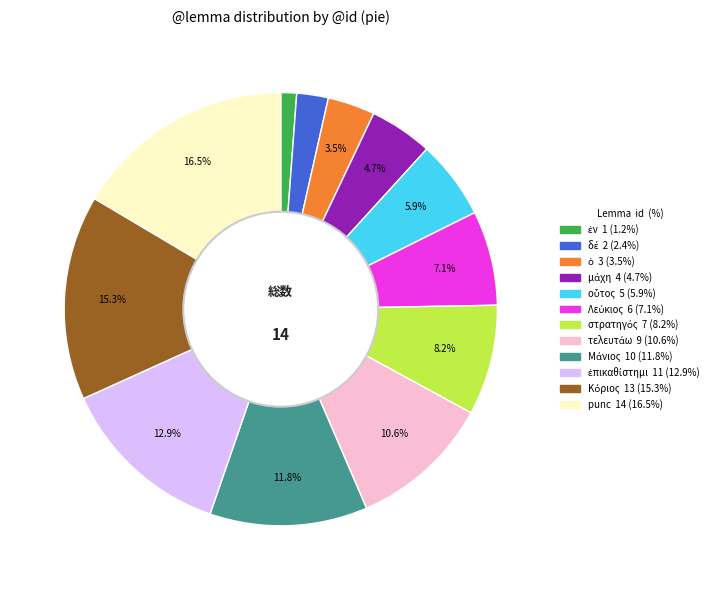

Is there a majority slice in this chart?

No